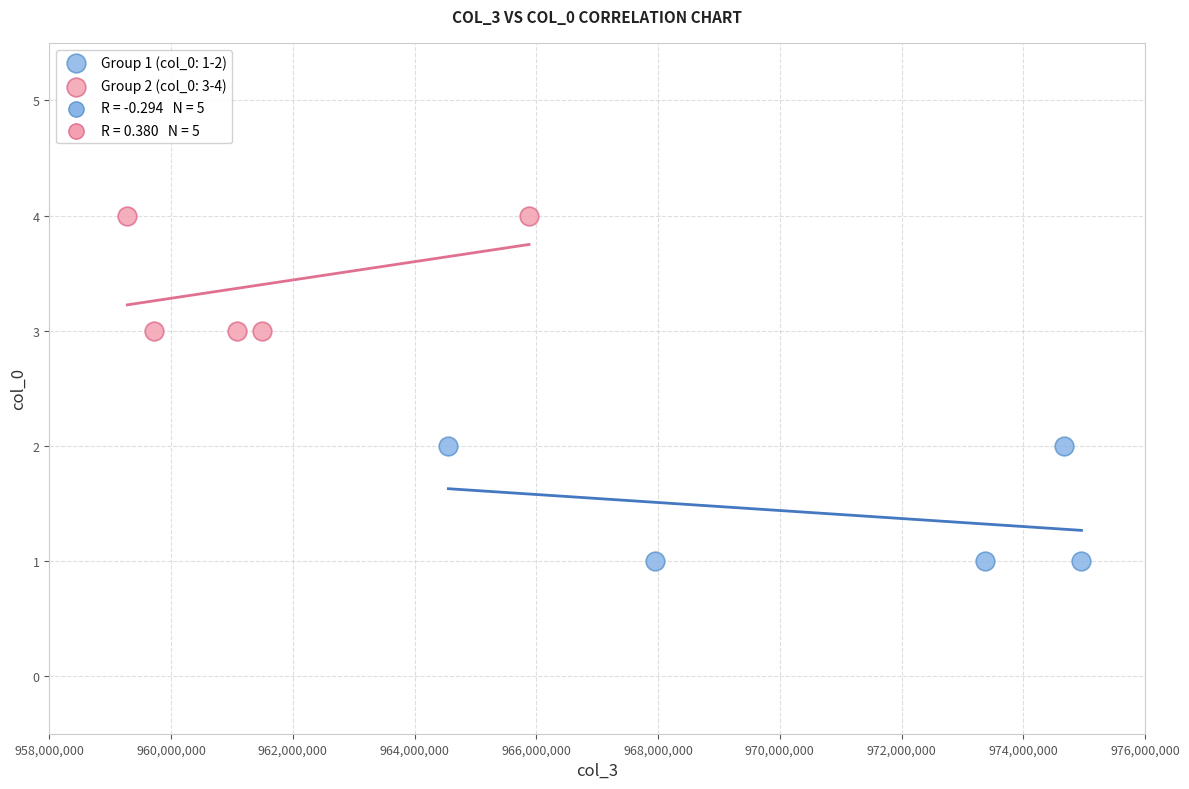

Which series reaches the maximum Y coordinate?

Group 2 (col_0: 3-4)